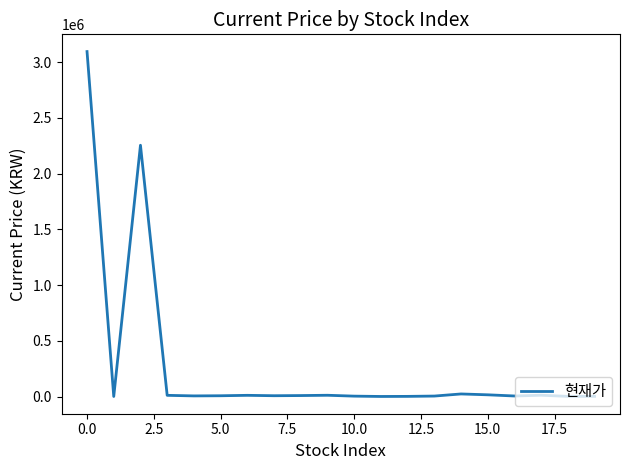

What is the difference between the maximum and minimum values?

3095360